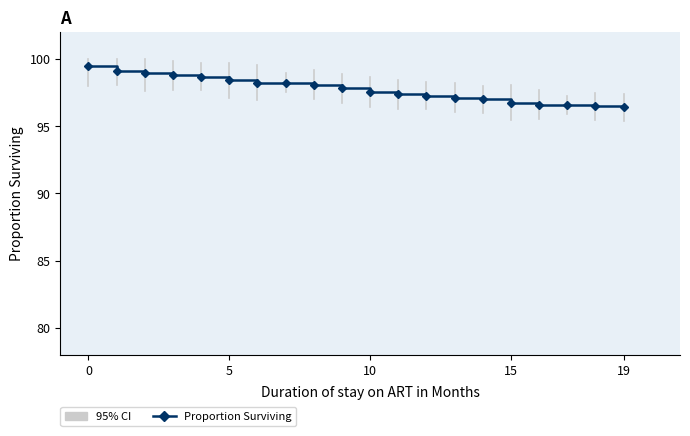

What is the maximum value shown in the chart?

99.5